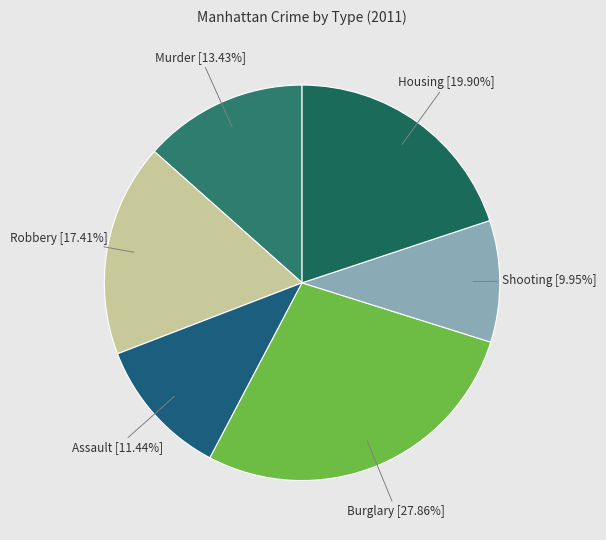

Count the number of slices in the pie.

6